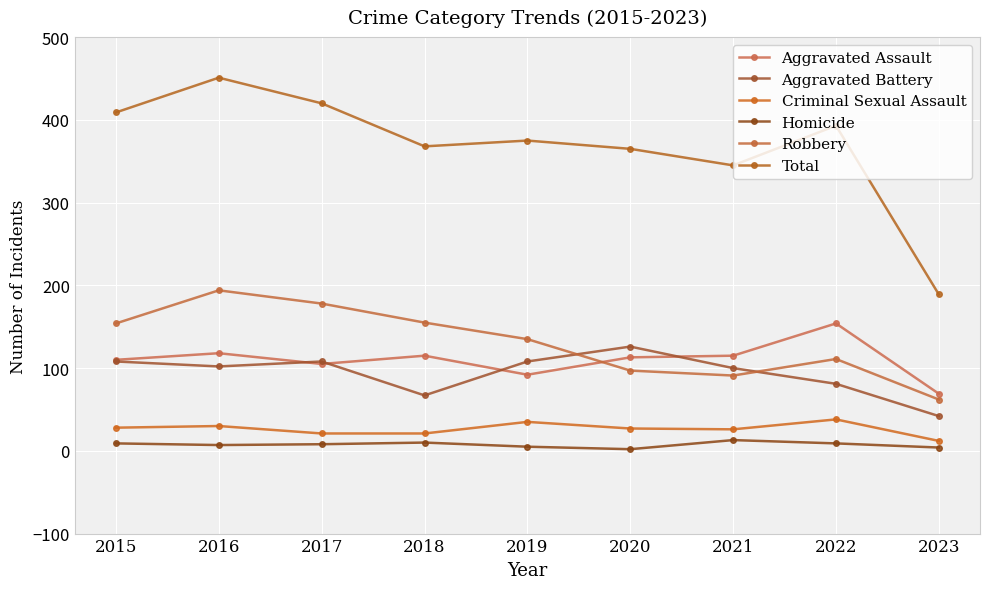

True or false: Aggravated Assault and Homicide intersect in this chart.

False